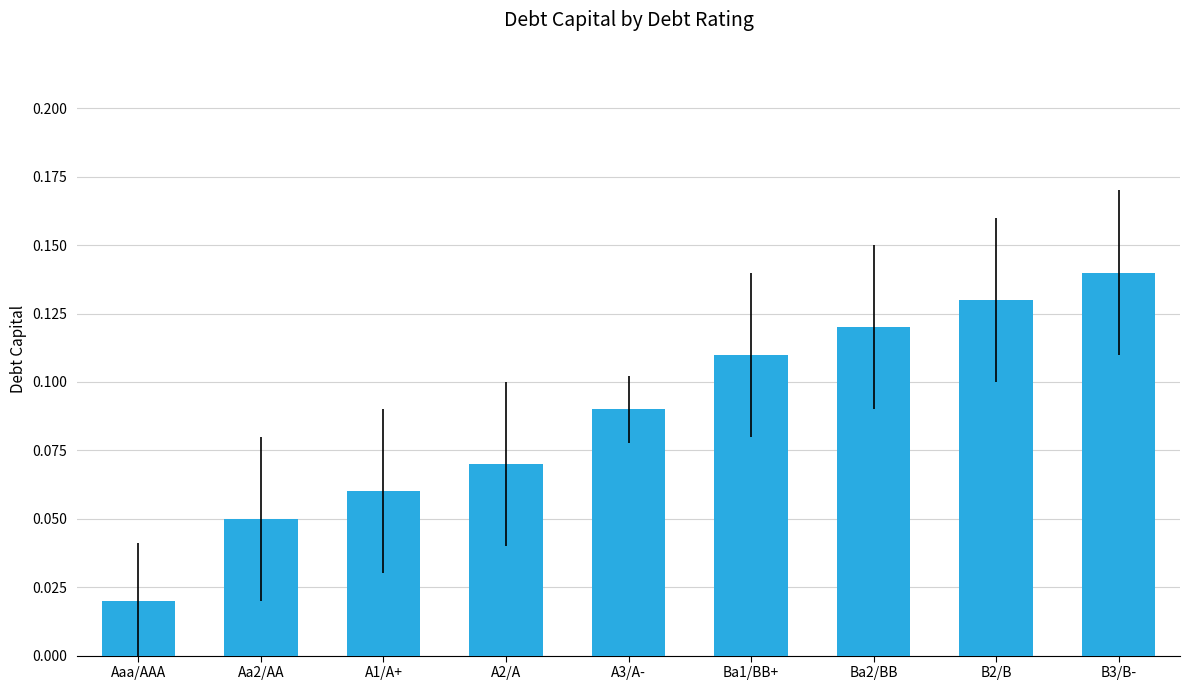

What is the label of the 8th bar from the right?

Aa2/AA